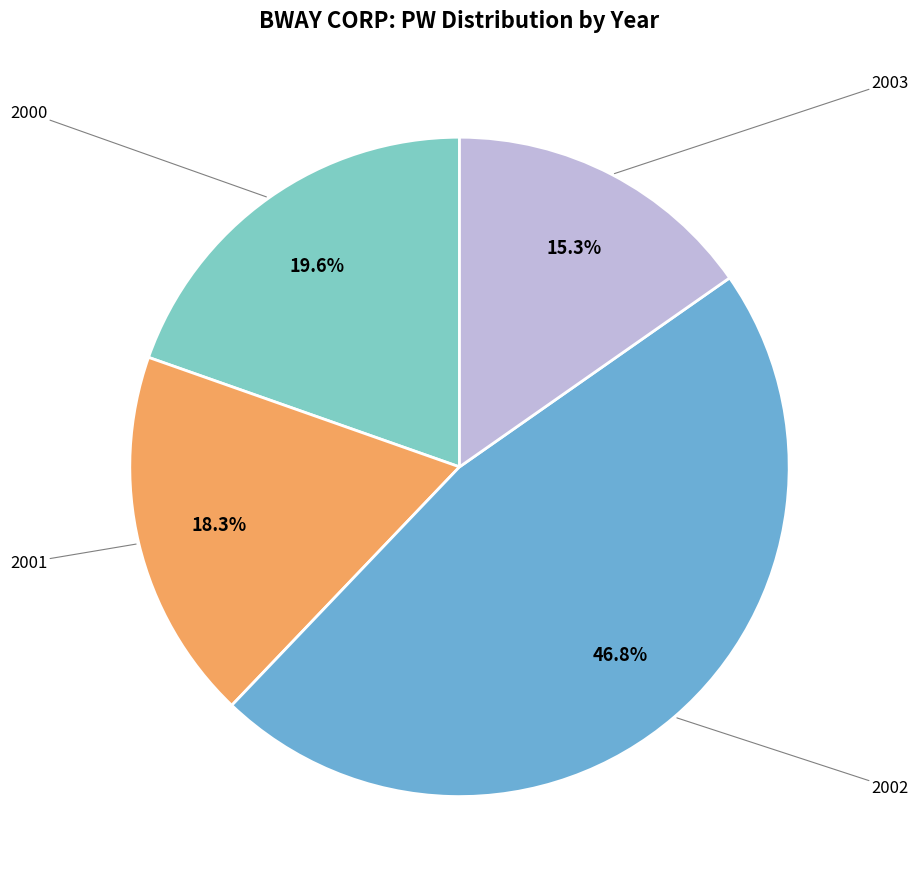

Is there any slice that represents more than half of the pie?

No